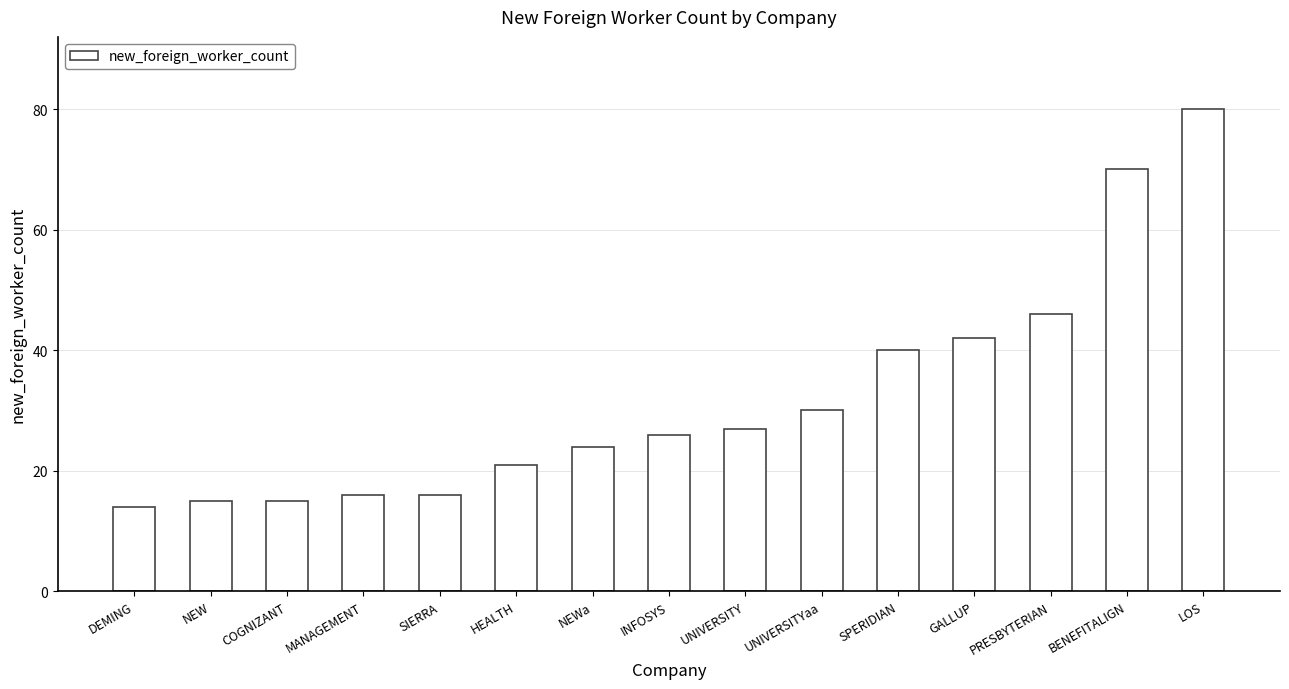

What is the difference between the values at UNIVERSITYaa and MANAGEMENT?

14